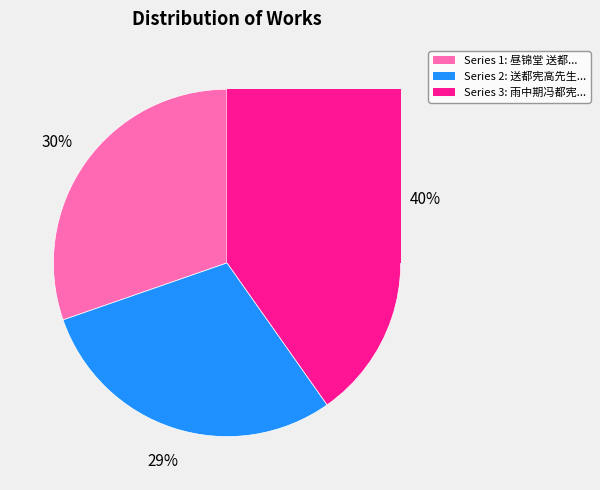

The 昼锦堂 送都宪高公致仕 slice represents 30% of the pie. True or false?

True